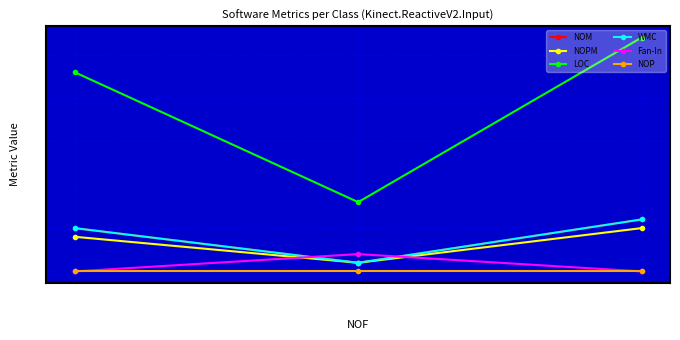

Is this an area chart (filled region under the line)?

No